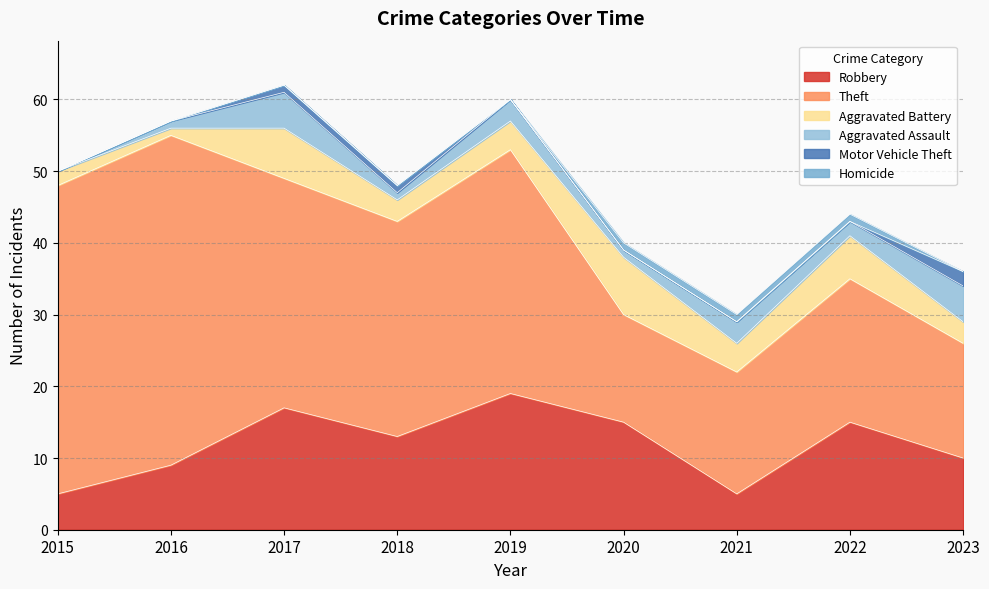

How many data points in Theft are less than 30?

4